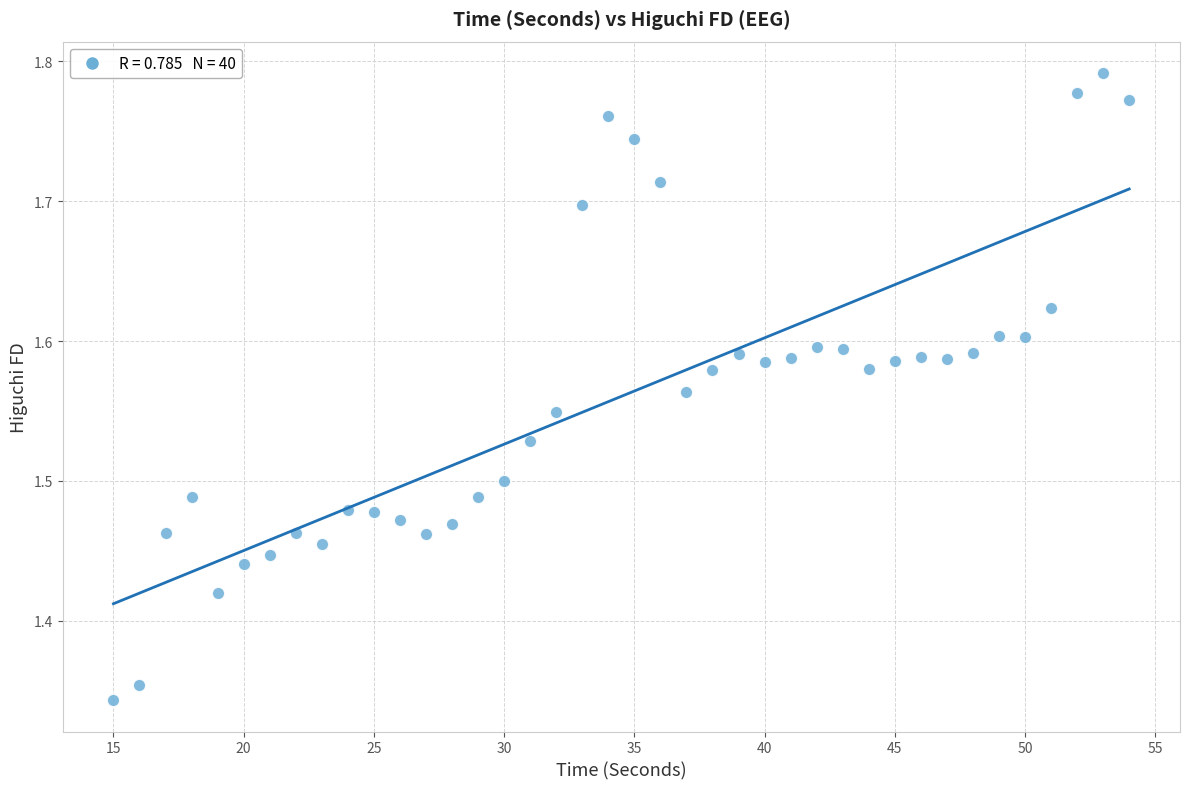

What is the range of X values (max minus min)?

39.0